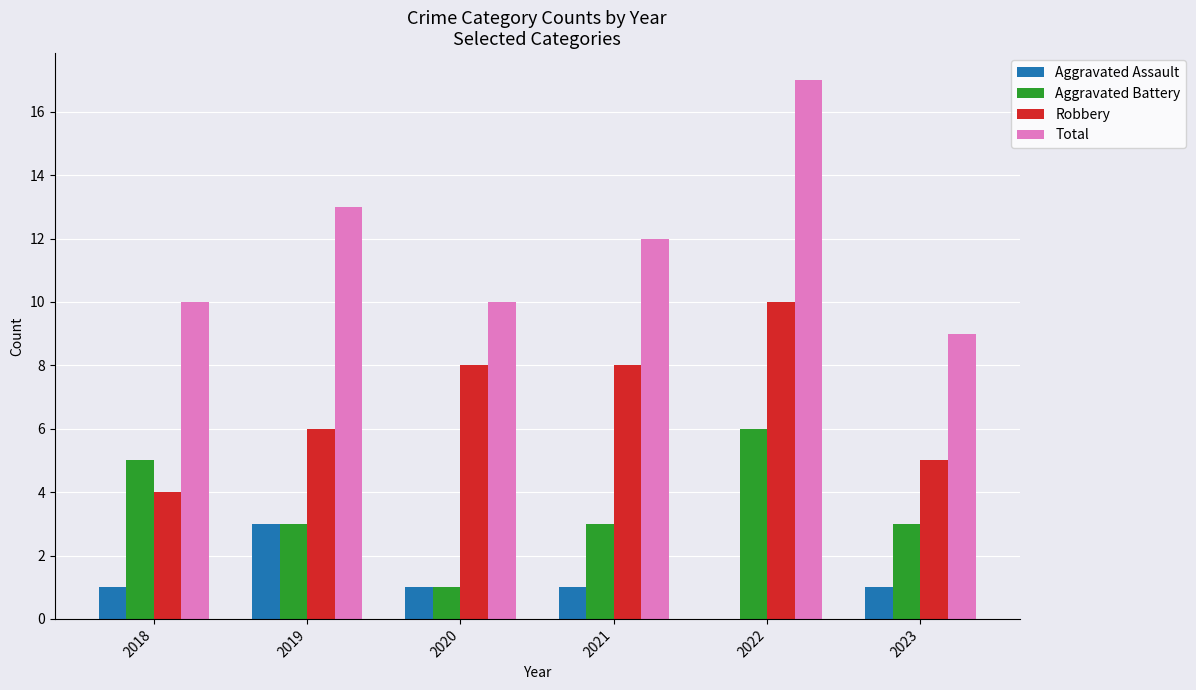

Read the Total value at 2018.

10